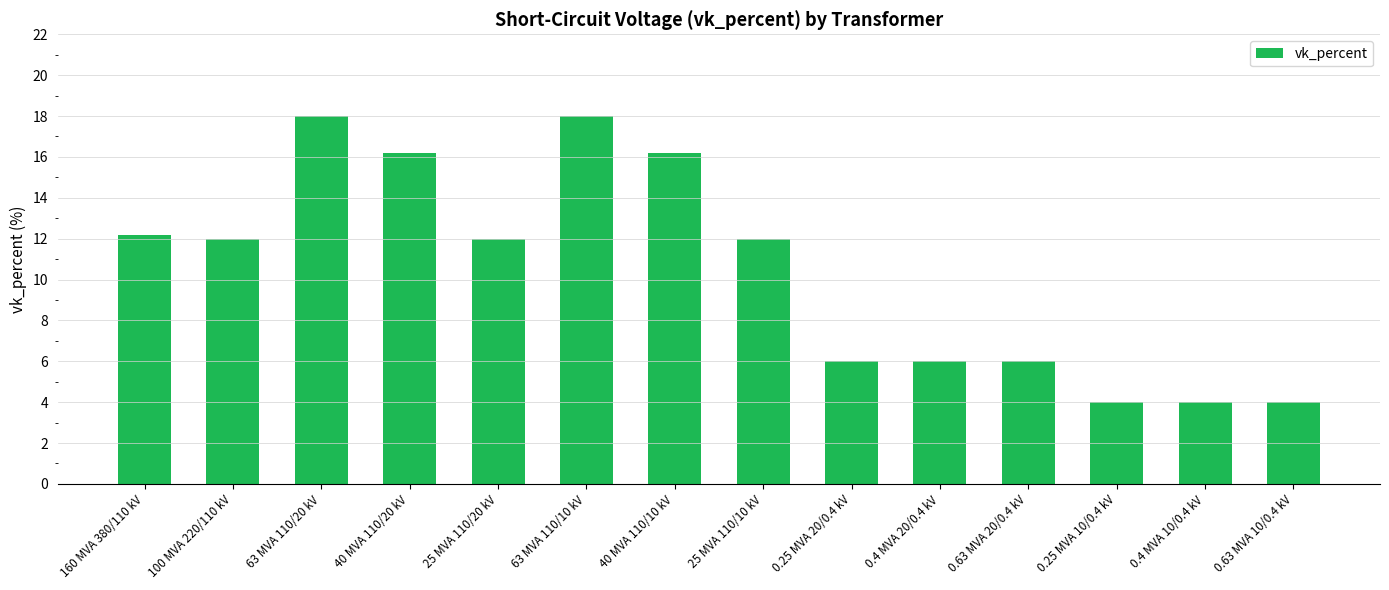

What position from the left is 40 MVA 110/20 kV?

4